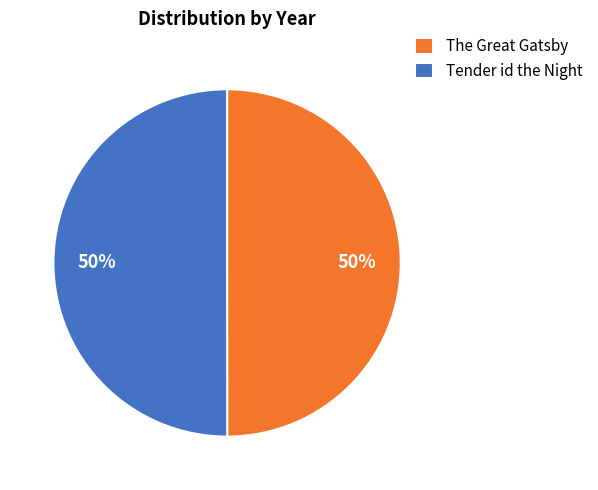

What is the ratio of the value at Tender id the Night to the value at The Great Gatsby?

1.0